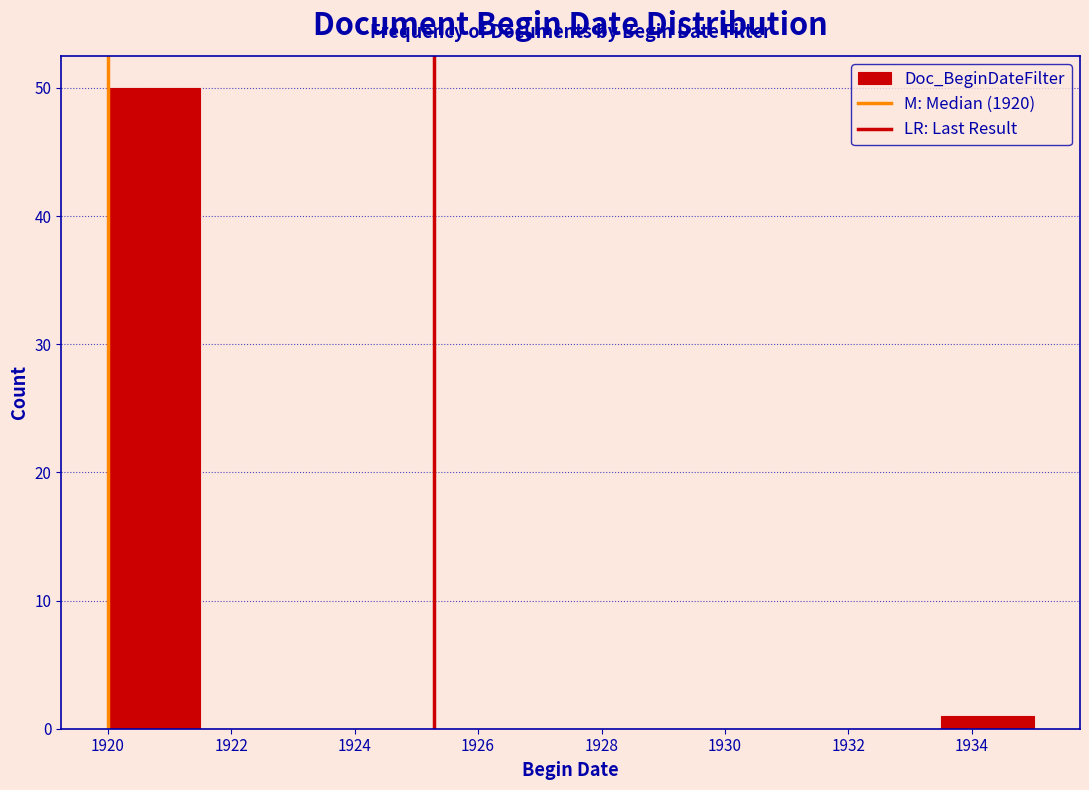

How tall is the bar that spans 1920.0 to 1921.5 on the x-axis? Neither the bar edges nor the heights are printed on the chart, so give them approximately, as read against the axes.

50